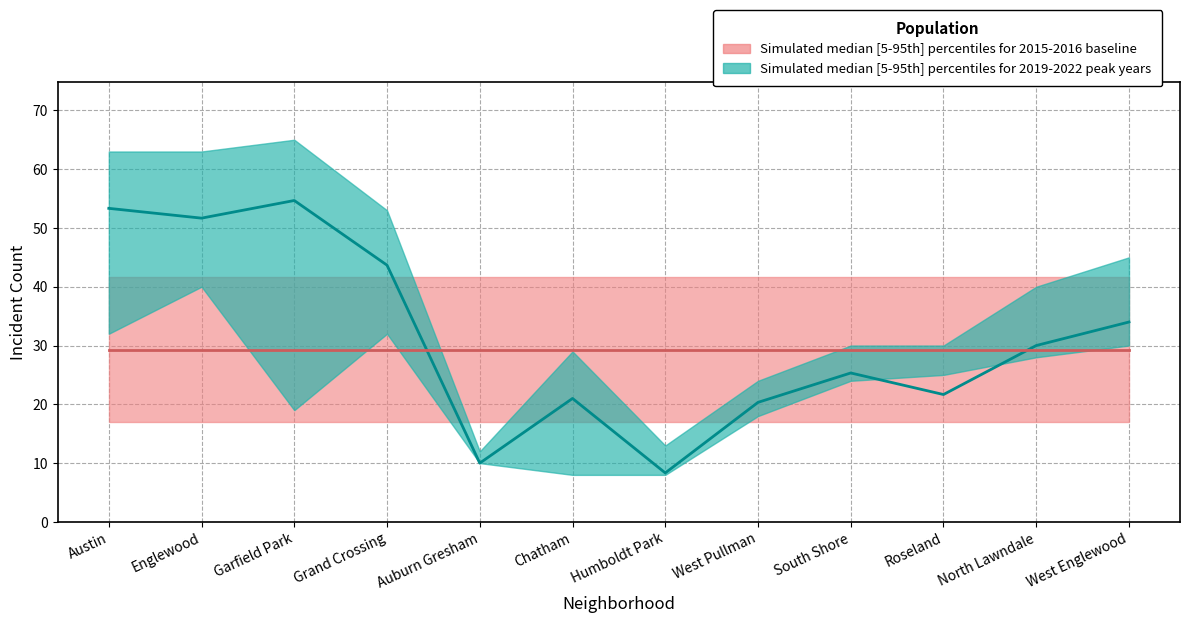

In 2019, how many points are higher than both neighbors (excluding endpoints)?

3